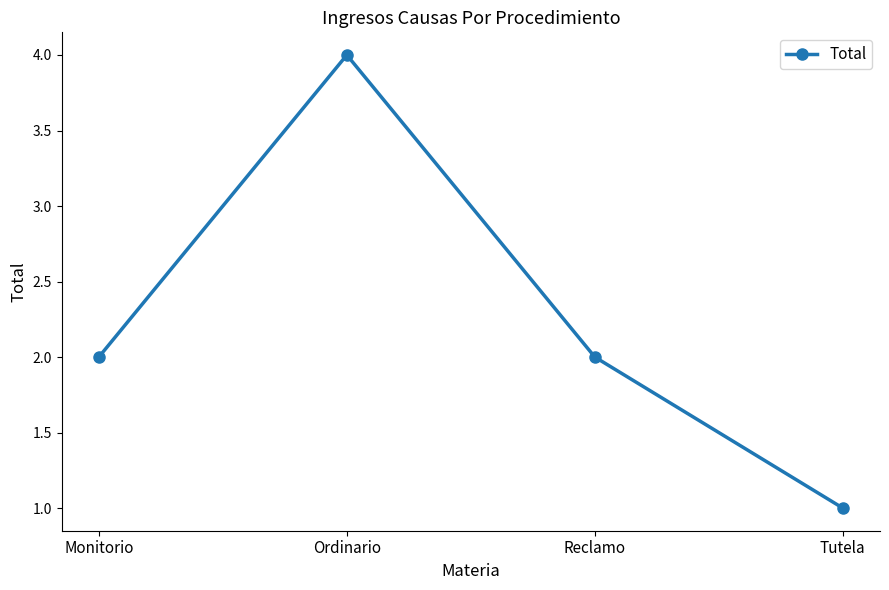

How many lines are shown in the chart?

1